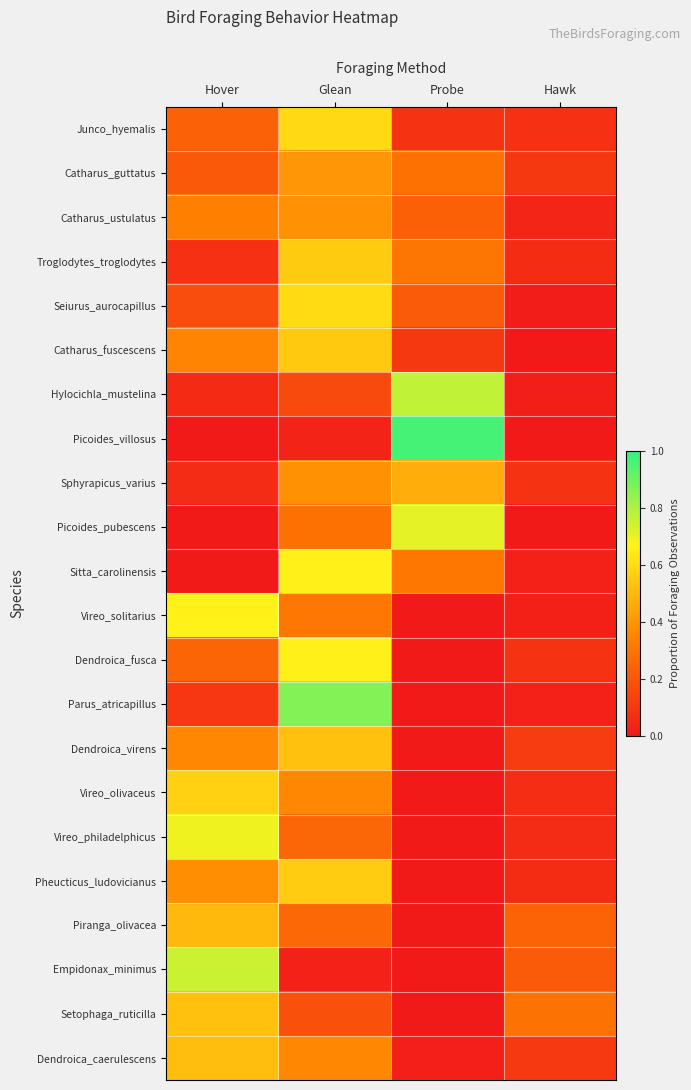

Reading right to left, what are all the values shown in this chart?

Junco_hyemalis: Hawk=0.1	Probe=0.1	Glean=0.6	Hover=0.2
Catharus_guttatus: Hawk=0.1	Probe=0.3	Glean=0.4	Hover=0.2
Catharus_ustulatus: Hawk=0.0	Probe=0.2	Glean=0.4	Hover=0.3
Troglodytes_troglodytes: Hawk=0.1	Probe=0.3	Glean=0.6	Hover=0.1
Seiurus_aurocapillus: Hawk=0.0	Probe=0.2	Glean=0.6	Hover=0.2
Catharus_fuscescens: Hawk=0.0	Probe=0.1	Glean=0.5	Hover=0.3
Hylocichla_mustelina: Hawk=0.0	Probe=0.8	Glean=0.2	Hover=0.1
Picoides_villosus: Hawk=0.0	Probe=1.0	Glean=0.0	Hover=0.0
Sphyrapicus_varius: Hawk=0.1	Probe=0.5	Glean=0.4	Hover=0.1
Picoides_pubescens: Hawk=0.0	Probe=0.7	Glean=0.3	Hover=0.0
Sitta_carolinensis: Hawk=0.0	Probe=0.3	Glean=0.7	Hover=0.0
Vireo_solitarius: Hawk=0.0	Probe=0.0	Glean=0.3	Hover=0.7
Dendroica_fusca: Hawk=0.1	Probe=0.0	Glean=0.7	Hover=0.2
Parus_atricapillus: Hawk=0.0	Probe=0.0	Glean=0.9	Hover=0.1
Dendroica_virens: Hawk=0.1	Probe=0.0	Glean=0.5	Hover=0.4
Vireo_olivaceus: Hawk=0.1	Probe=0.0	Glean=0.4	Hover=0.6
Vireo_philadelphicus: Hawk=0.1	Probe=0.0	Glean=0.3	Hover=0.7
Pheucticus_ludovicianus: Hawk=0.1	Probe=0.0	Glean=0.6	Hover=0.4
Piranga_olivacea: Hawk=0.2	Probe=0.0	Glean=0.3	Hover=0.5
Empidonax_minimus: Hawk=0.2	Probe=0.0	Glean=0.0	Hover=0.8
Setophaga_ruticilla: Hawk=0.3	Probe=0.0	Glean=0.2	Hover=0.5
Dendroica_caerulescens: Hawk=0.1	Probe=0.0	Glean=0.4	Hover=0.5